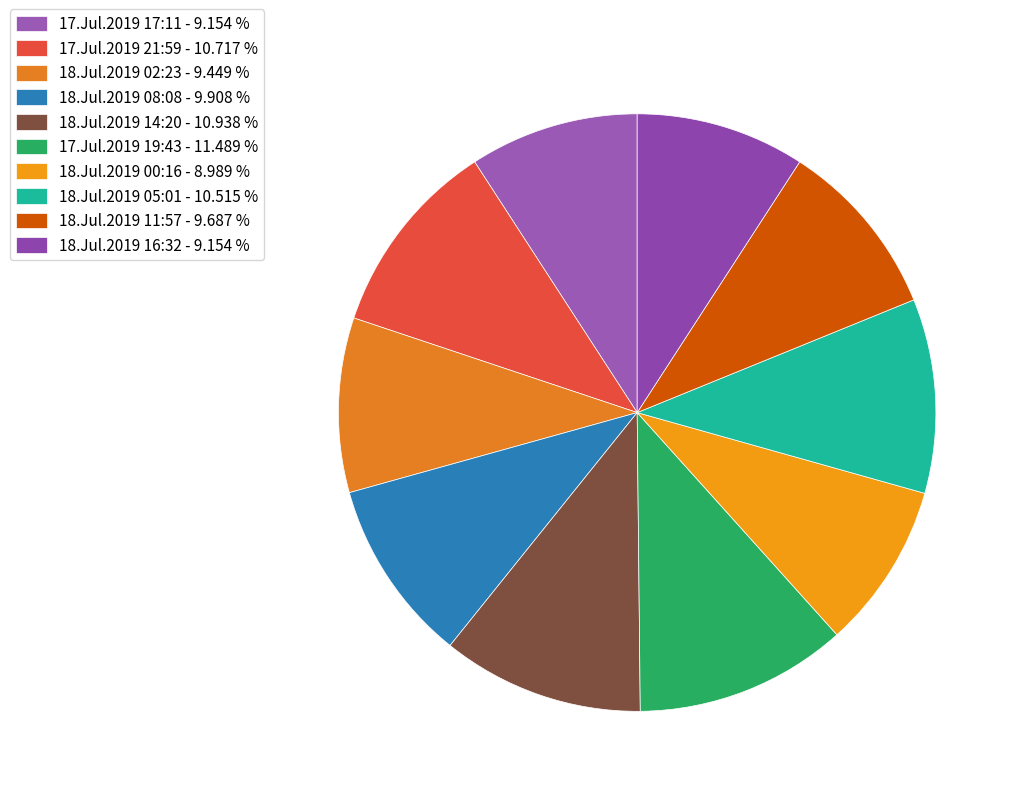

Between 18.Jul.2019 05:01 and 18.Jul.2019 02:23, which is larger?

18.Jul.2019 05:01